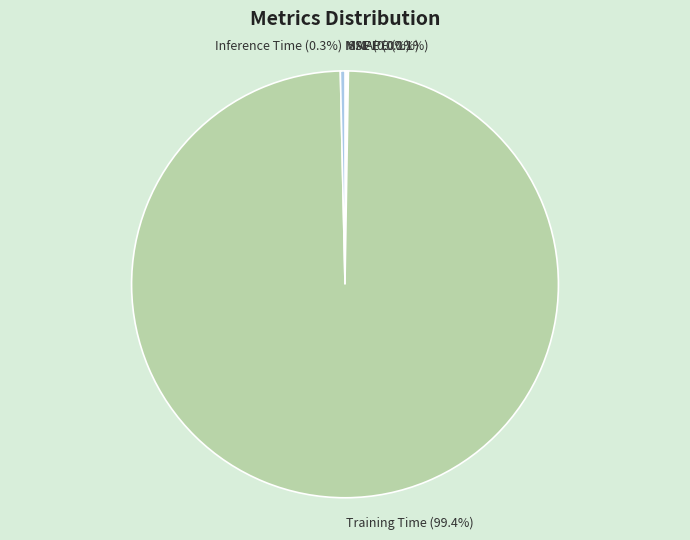

What is the largest slice in the pie chart?

Training Time